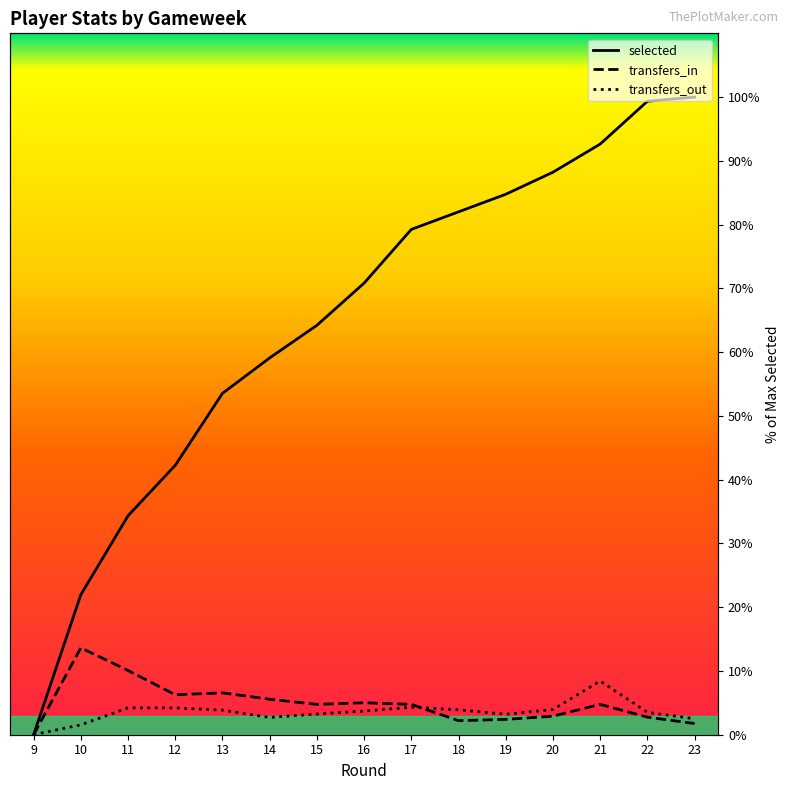

Is it true that transfers_in equals 10.1 at 13?

False